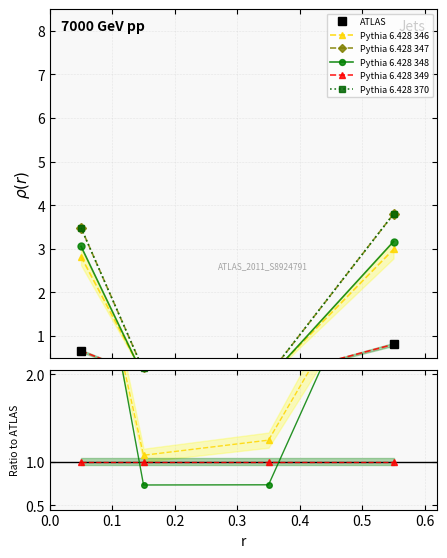

Does the chart display data point markers on the line(s)?

Yes